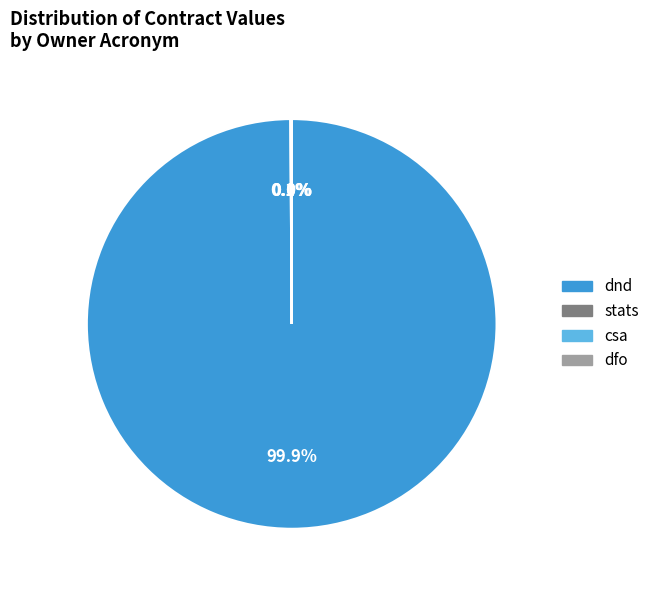

Is there any slice that represents more than half of the pie?

Yes